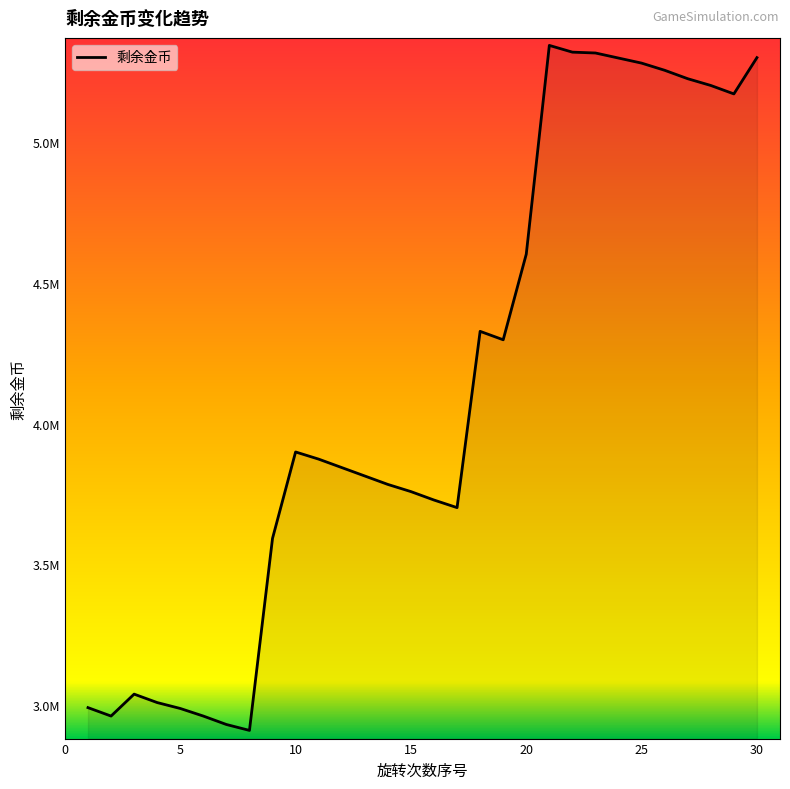

Does the chart display data point markers on the line(s)?

No